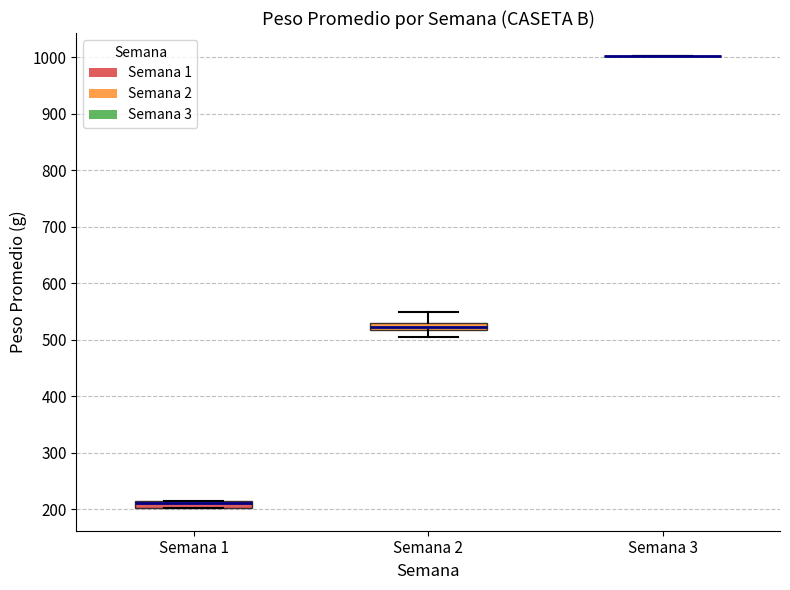

Where does the lower whisker of the box for Semana 2 end on the y-axis? The values are not printed on the chart, so give them approximately, as read against the axis.

510